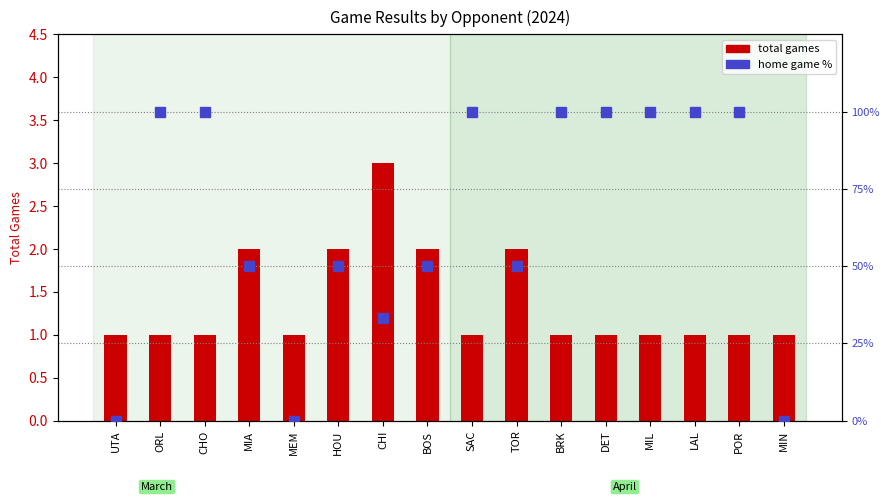

At which label is total games closest to 2?

MIA